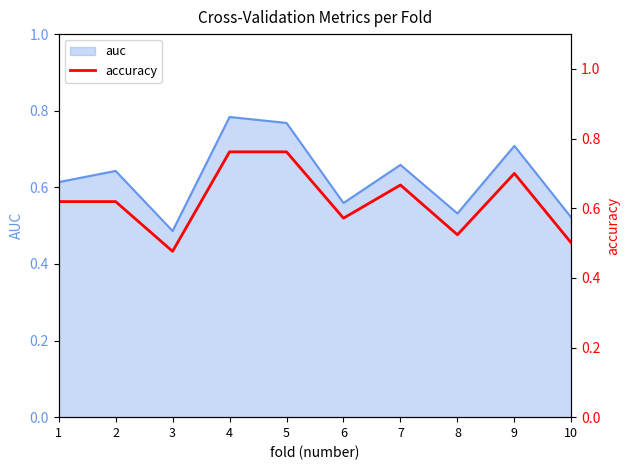

Which has a higher value, 1 or 9?

9